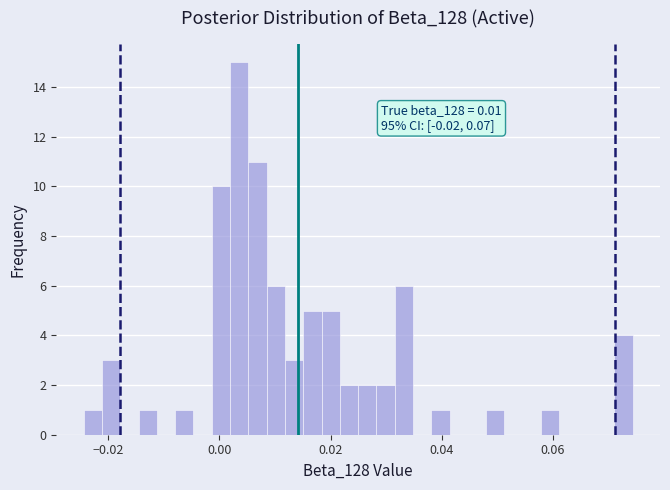

Read against the x-axis, roughly where is the centre of the tallest bar?

0.004